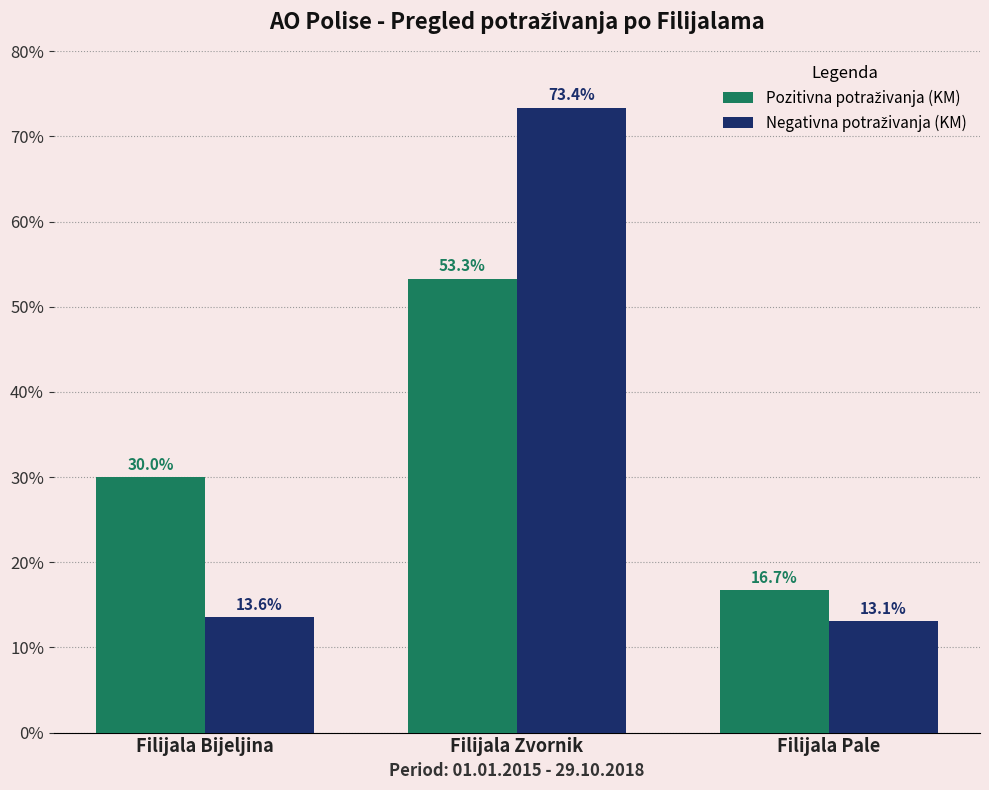

What is the difference between the highest and lowest values at Filijala Pale?

3.6